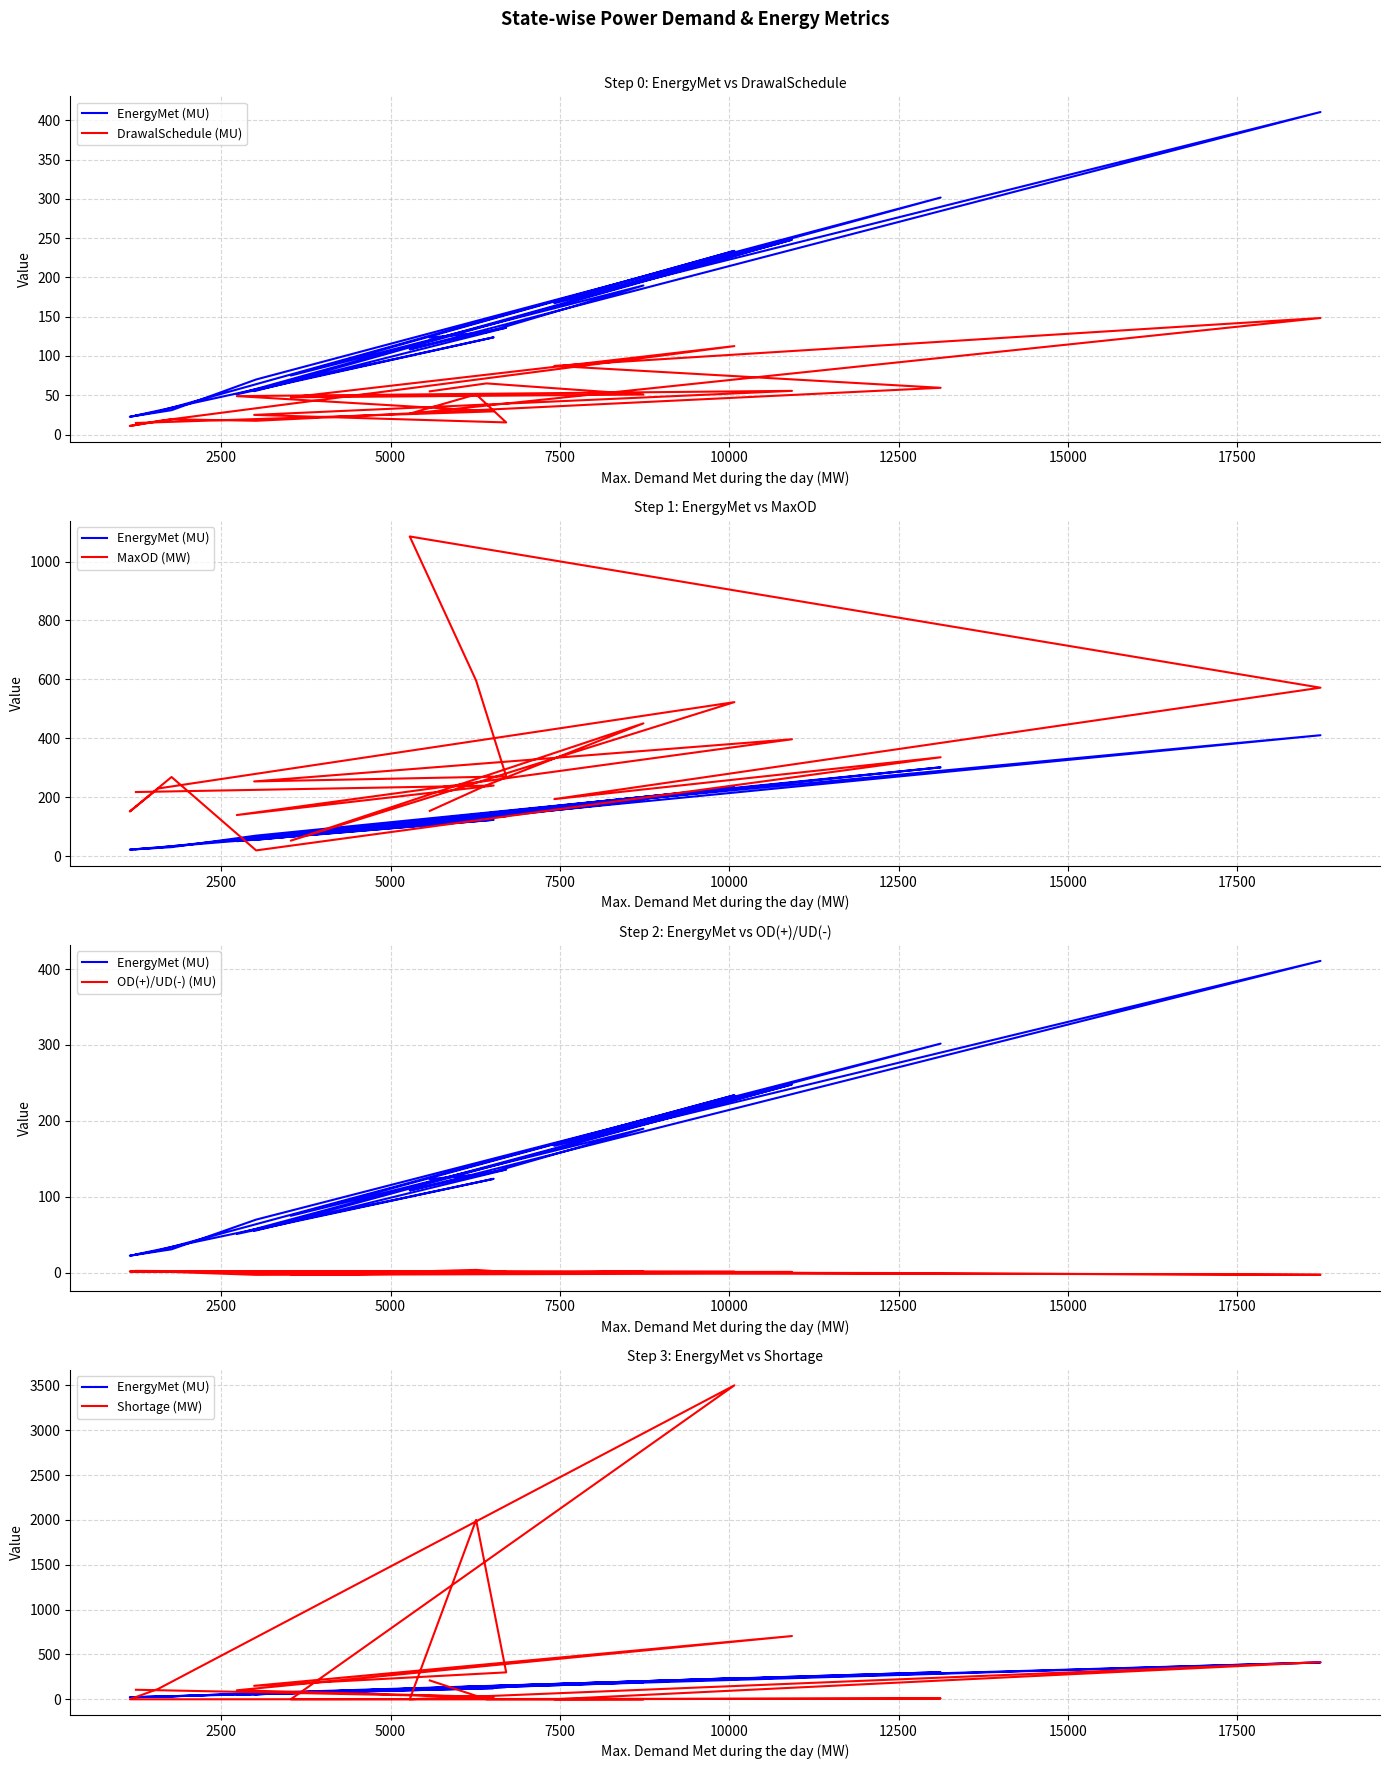

True or false: MaxOD (MW) and Shortage (MW) intersect in this chart.

True